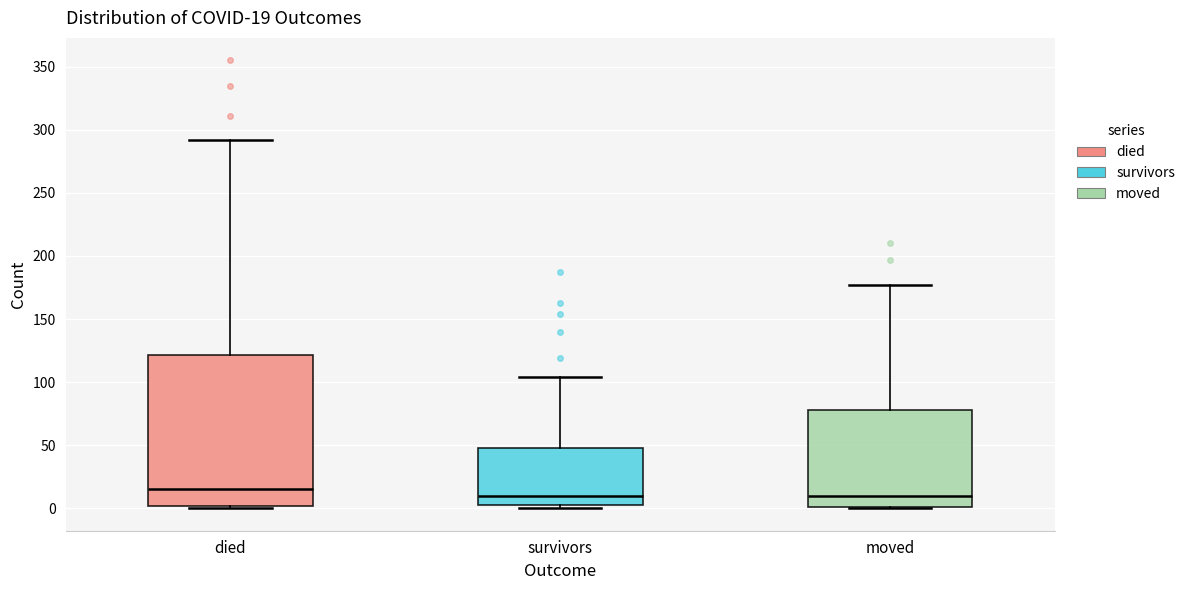

Which box has the highest median line?

died